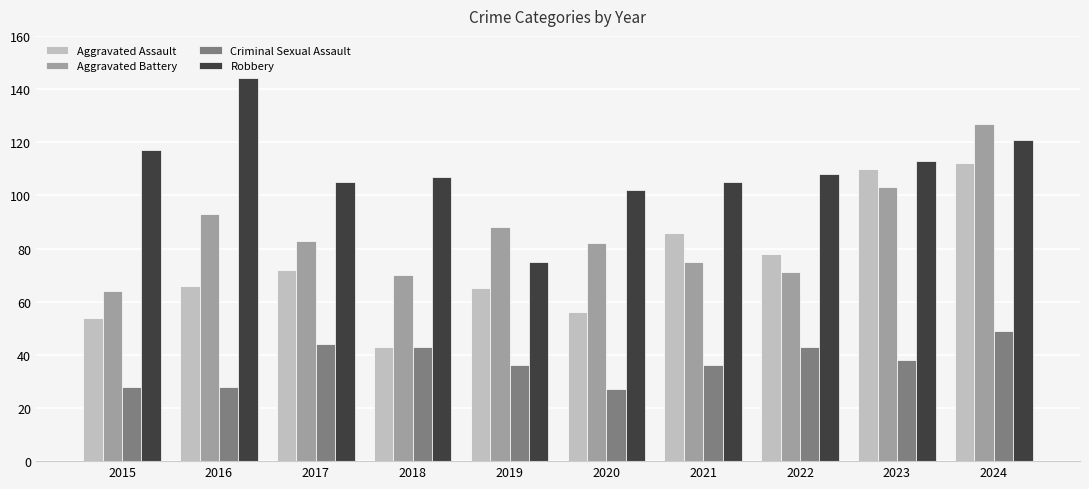

Is the value of Robbery at 2020 greater than the value of Aggravated Battery at 2015?

Yes